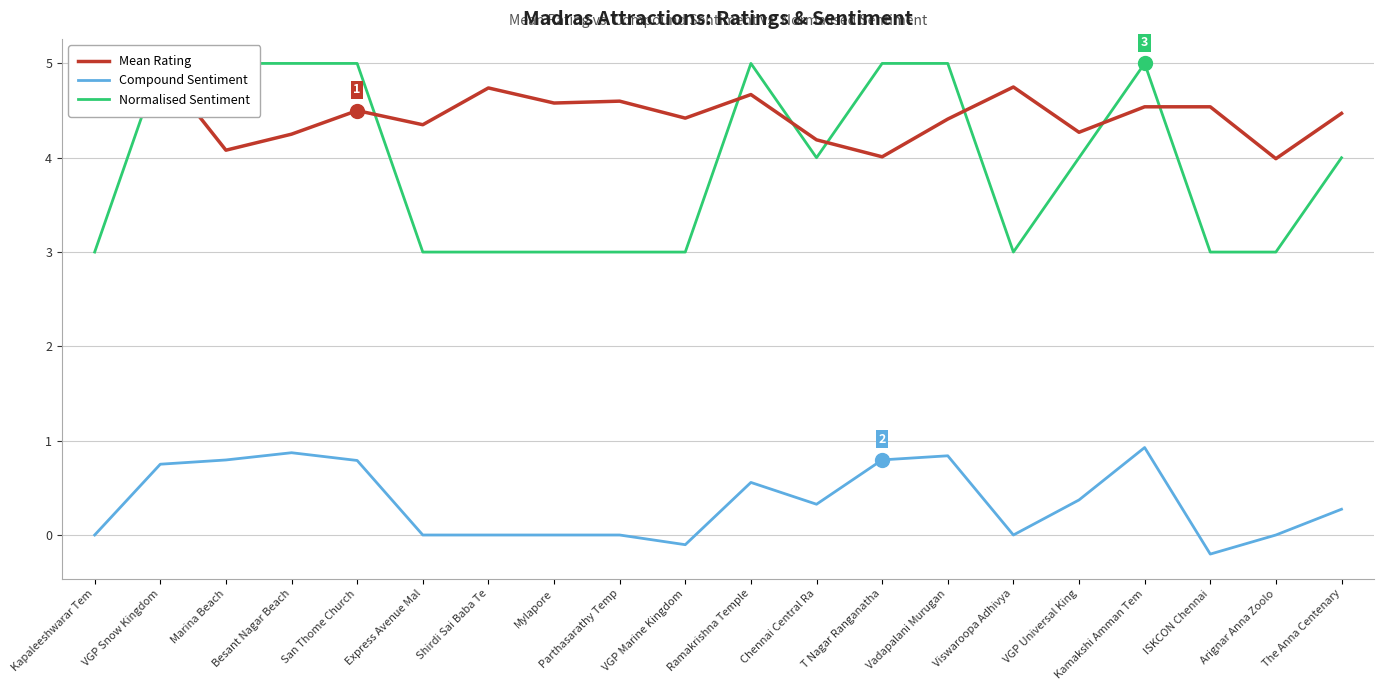

Which series changed the most between Ramakrishna Temple and Kamakshi Amman Tem?

Compound Sentiment